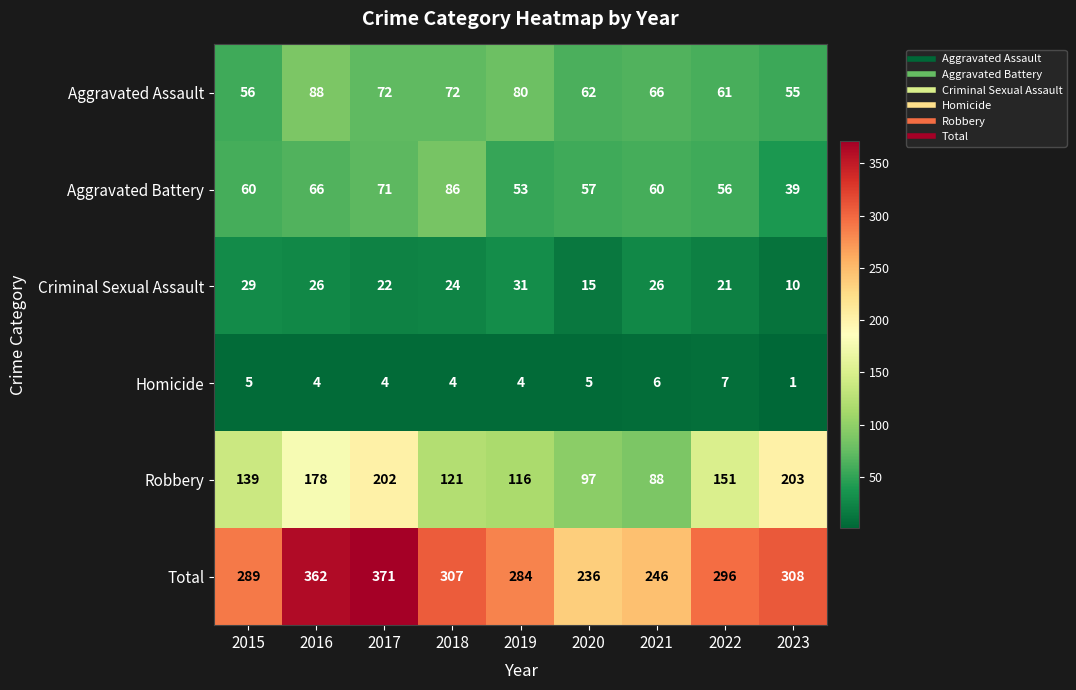

What is the minimum value shown in the chart?

1